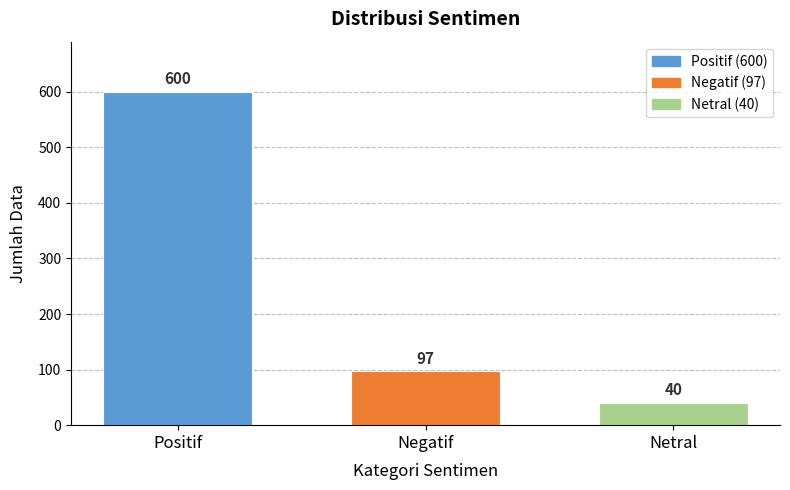

Reading left to right, list all the values displayed in this chart.

Positif=600	Negatif=97	Netral=40